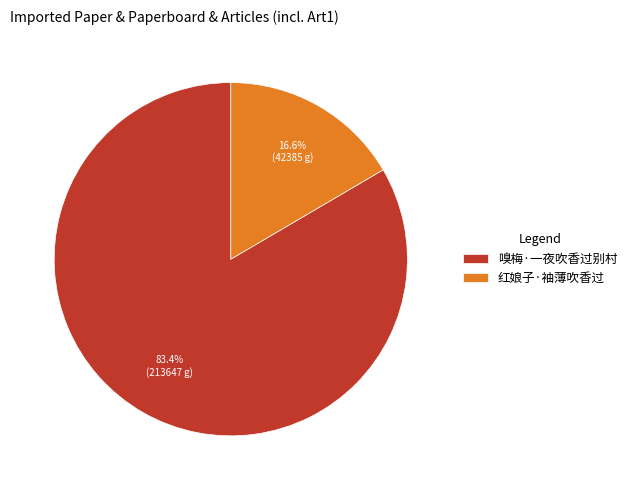

Rank the categories by value from highest to lowest.

嗅梅·一夜吹香过别村, 红娘子·袖薄吹香过